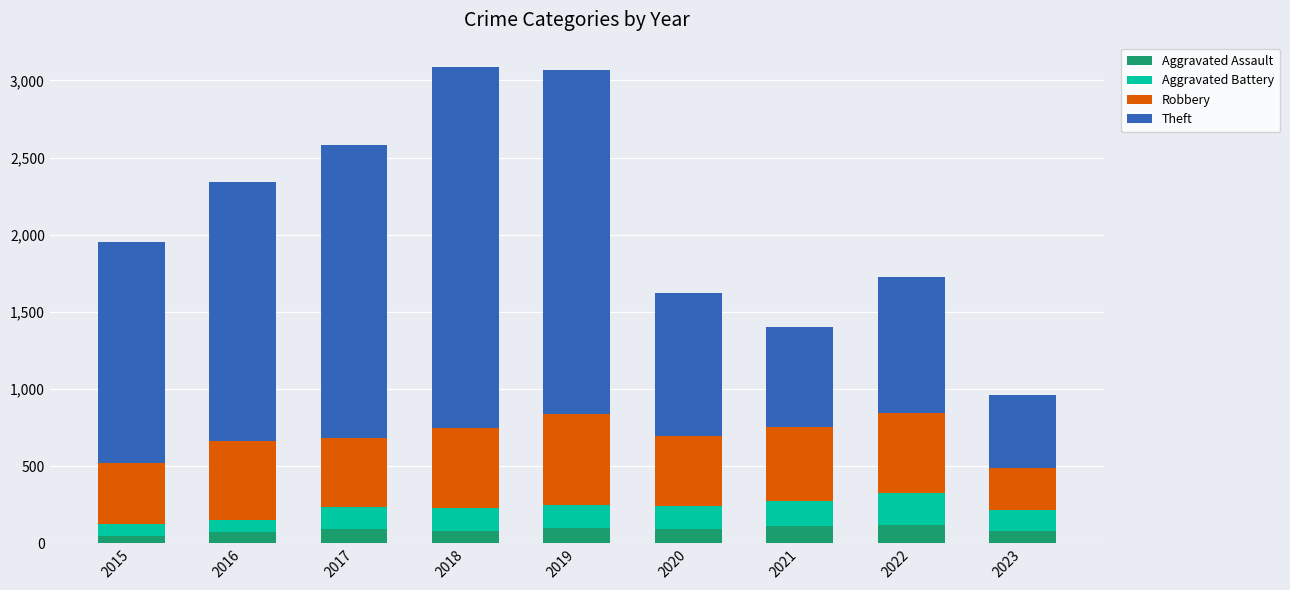

Read the Aggravated Assault value at 2017.

95